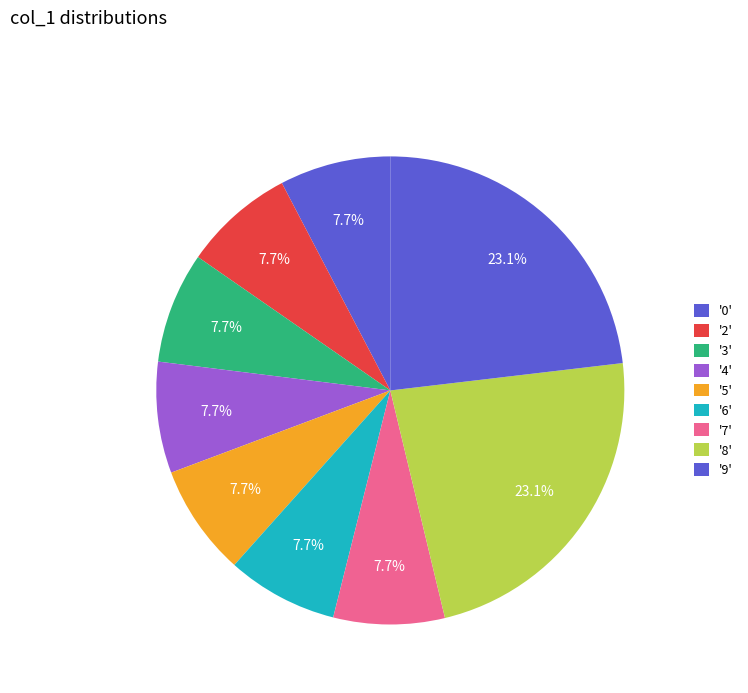

How many segments does this pie chart have?

9